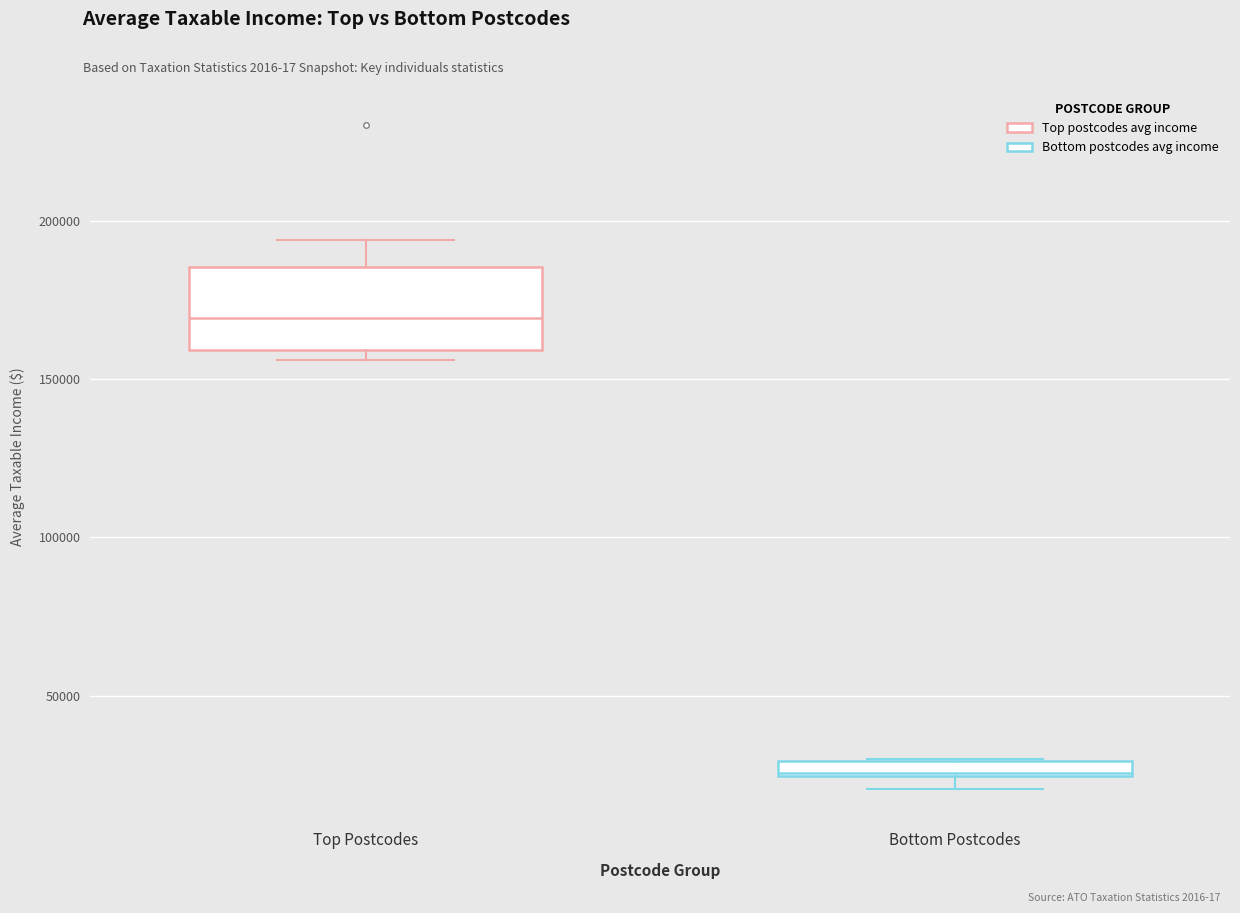

Which box's median line is the lowest?

Bottom Postcodes